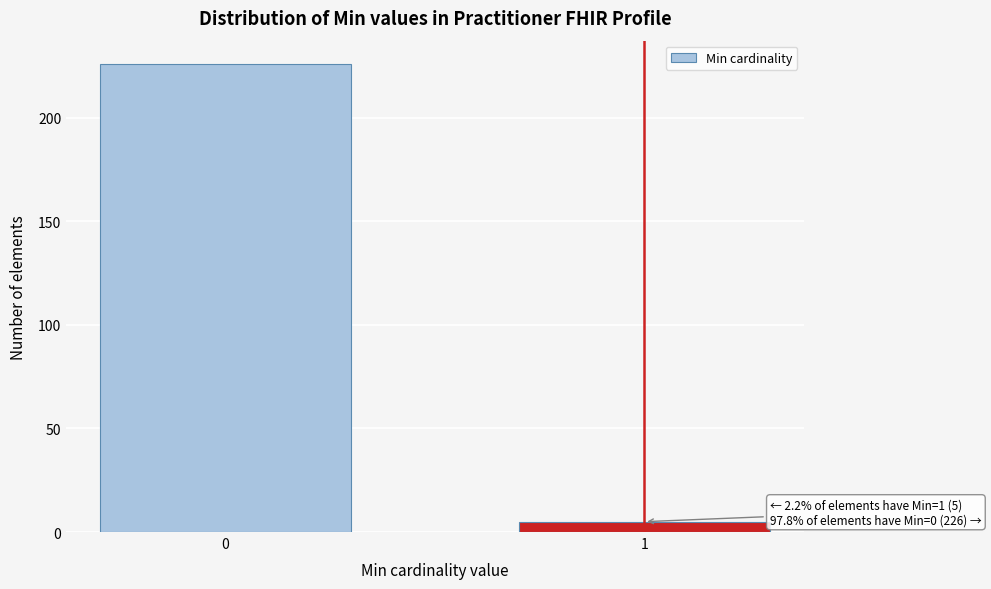

Reading right to left, list all the values displayed in this chart.

1=5	0=226